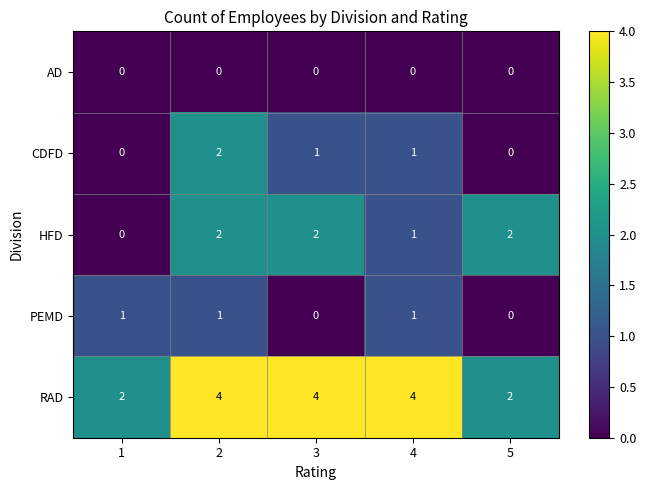

Which series changed the most between 3 and 5?

RAD